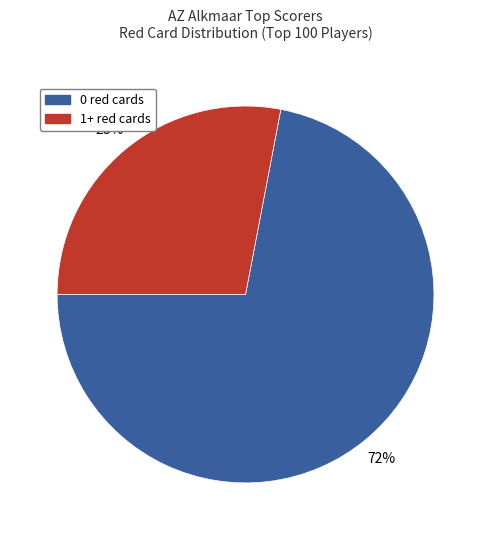

Approximately how many times larger is the value at 0 red cards compared to 1+ red cards?

2.6